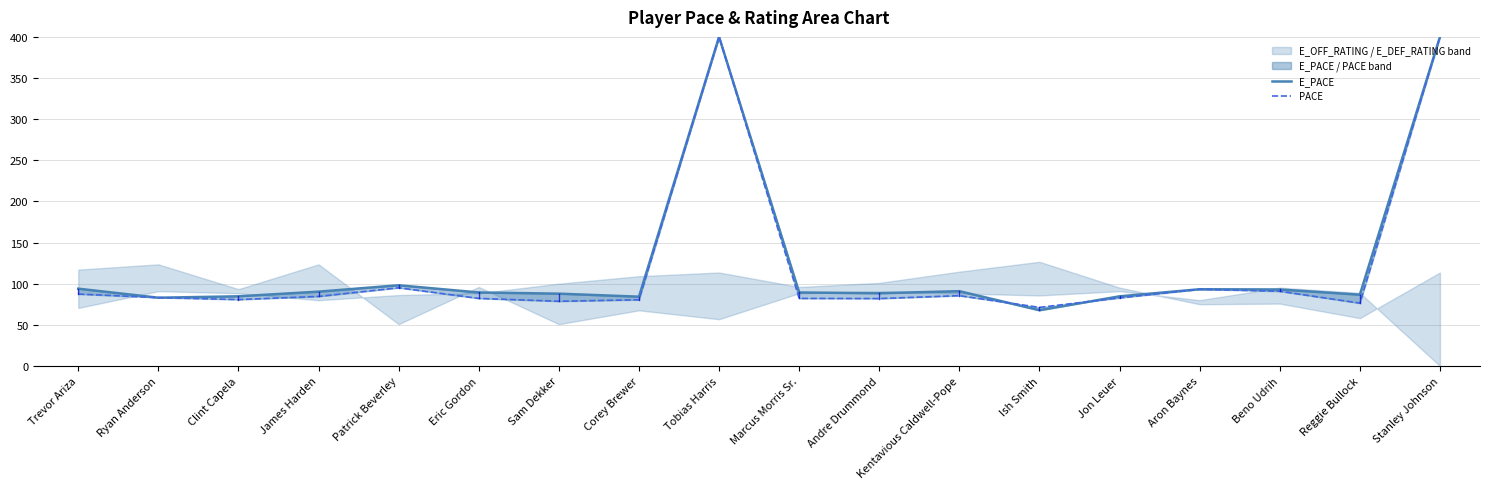

How many data points does each series have?

18